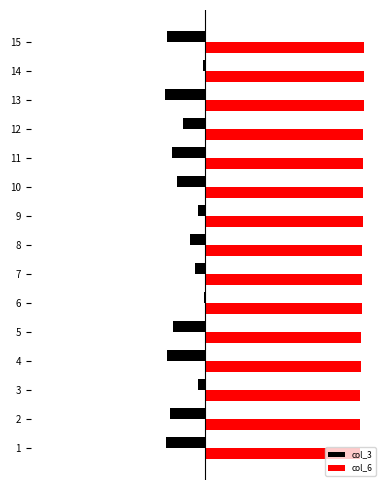

What are all the series names shown in the legend?

col_3, col_6